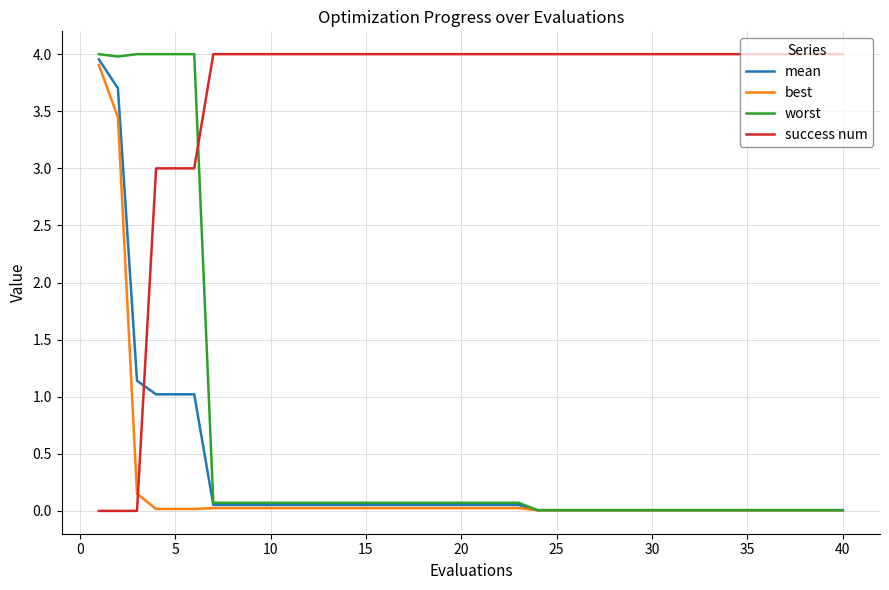

What are all the series names shown in the legend?

mean, best, worst, success num